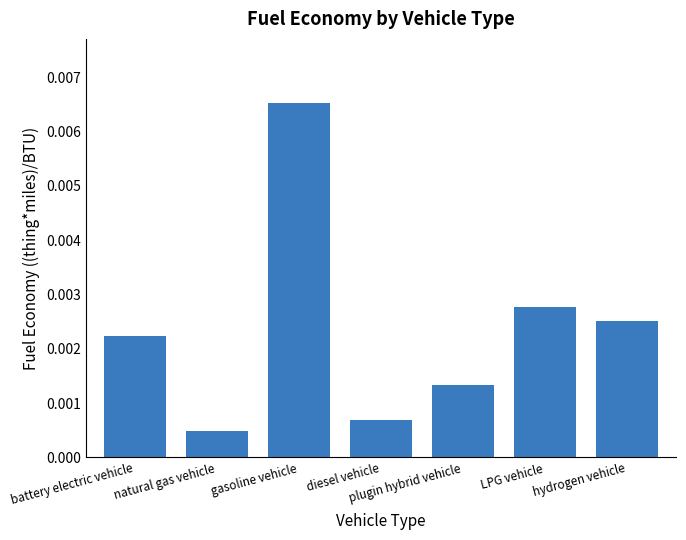

Rank the categories by value from highest to lowest.

gasoline vehicle, LPG vehicle, hydrogen vehicle, battery electric vehicle, plugin hybrid vehicle, diesel vehicle, natural gas vehicle